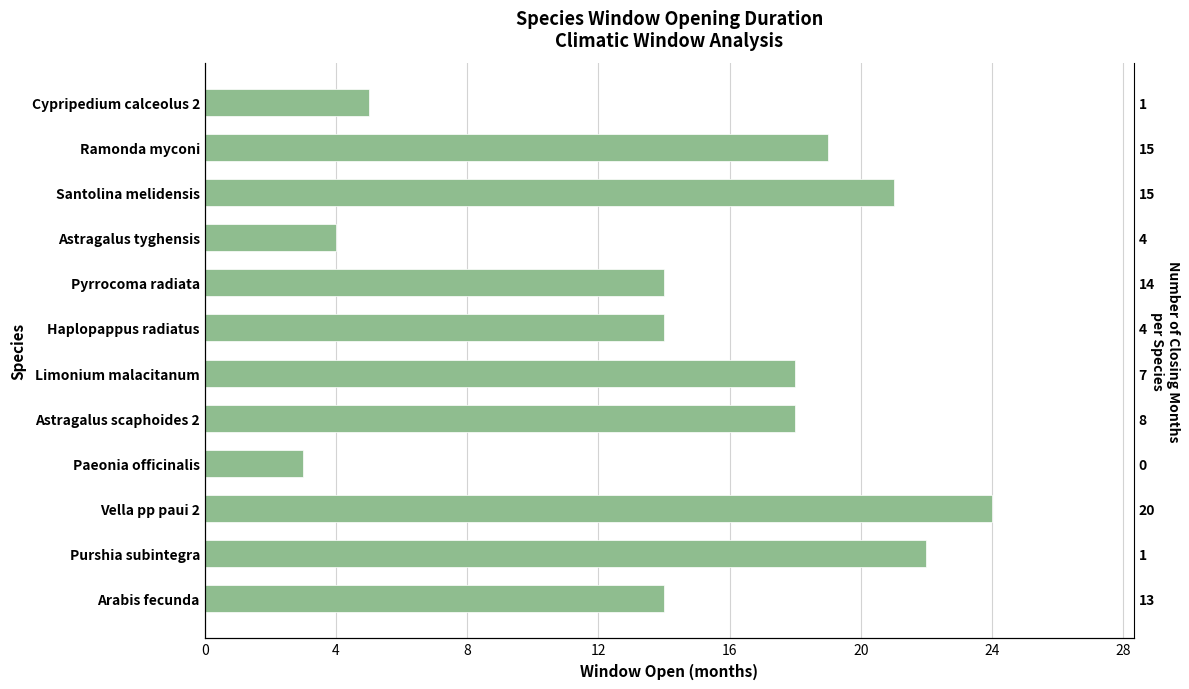

What is the difference between the second highest and minimum values?

19